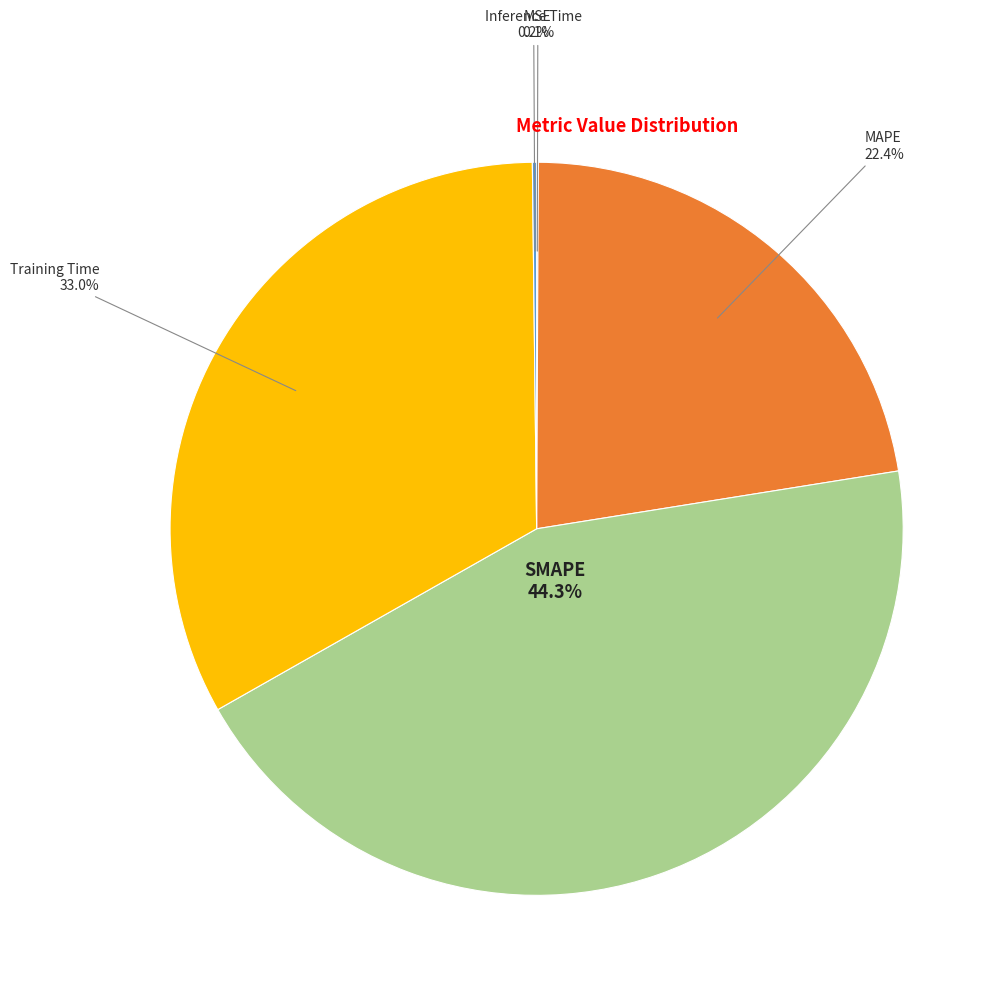

Is there a majority slice in this chart?

No